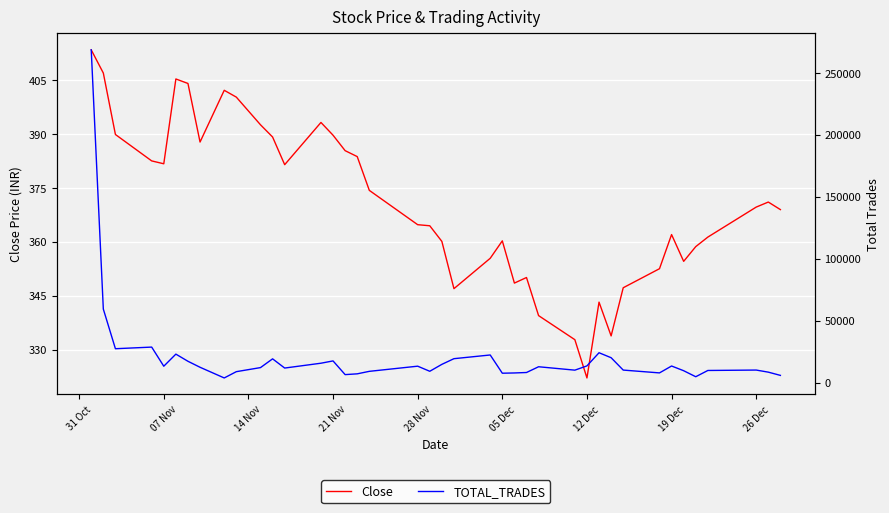

How many lines are shown in the chart?

2